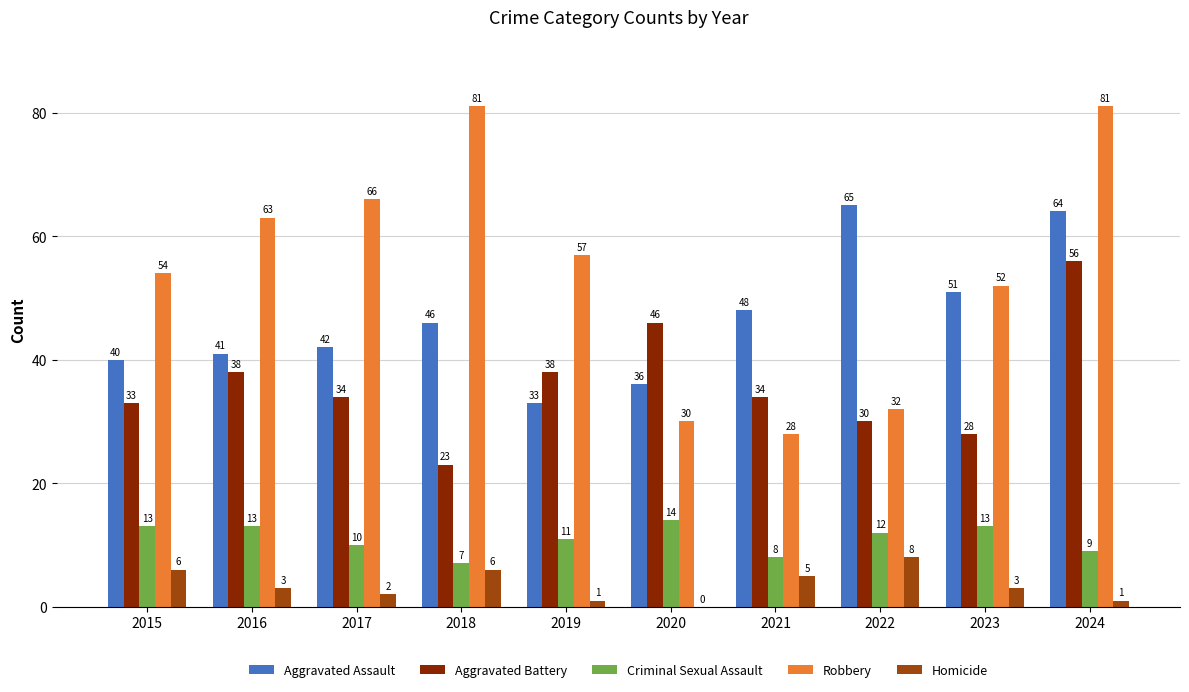

Which series has the largest range (max minus min)?

Robbery